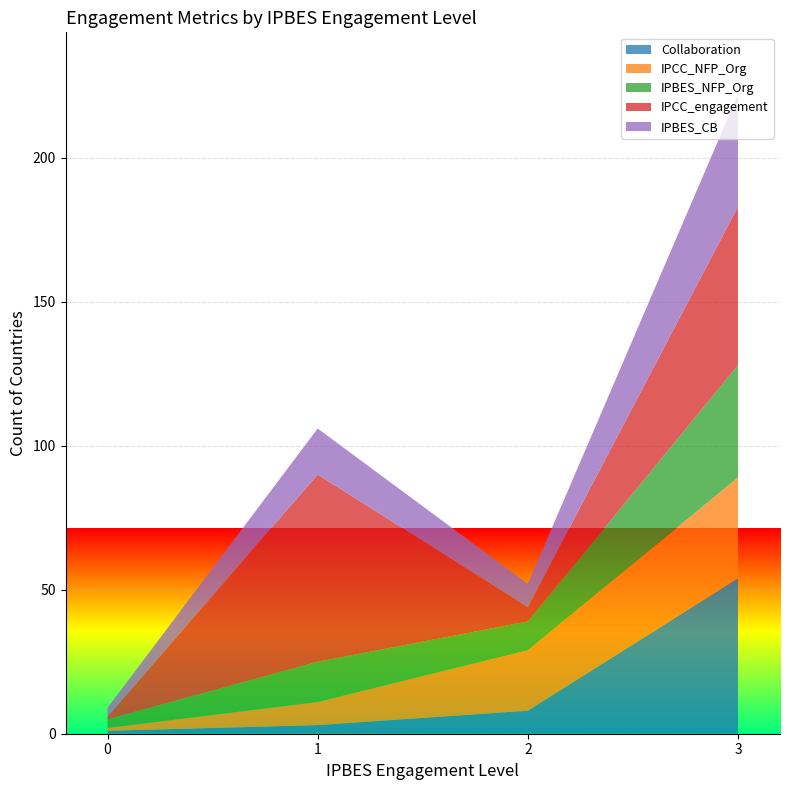

At which category is the sum across all series the highest?

3